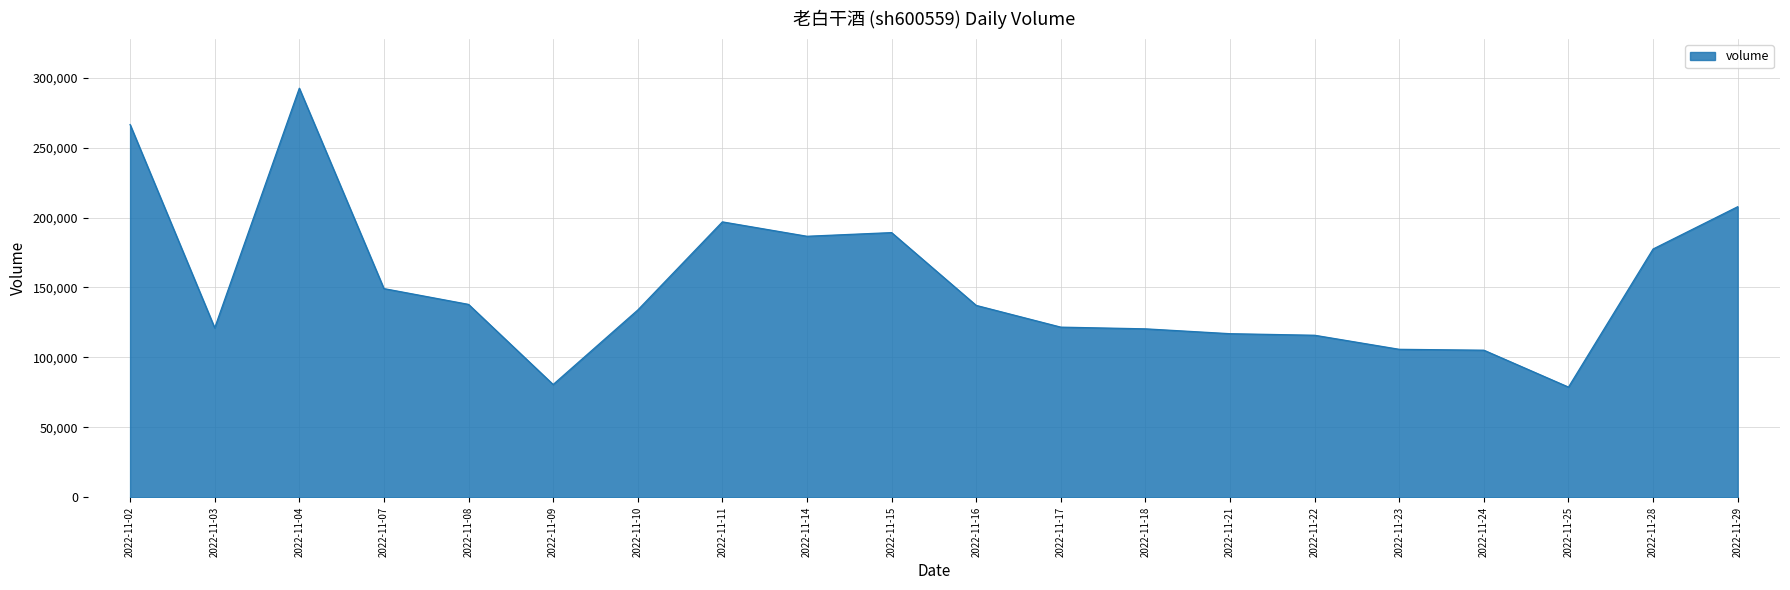

Is it true that the value at 2022-11-08 is 183236?

False